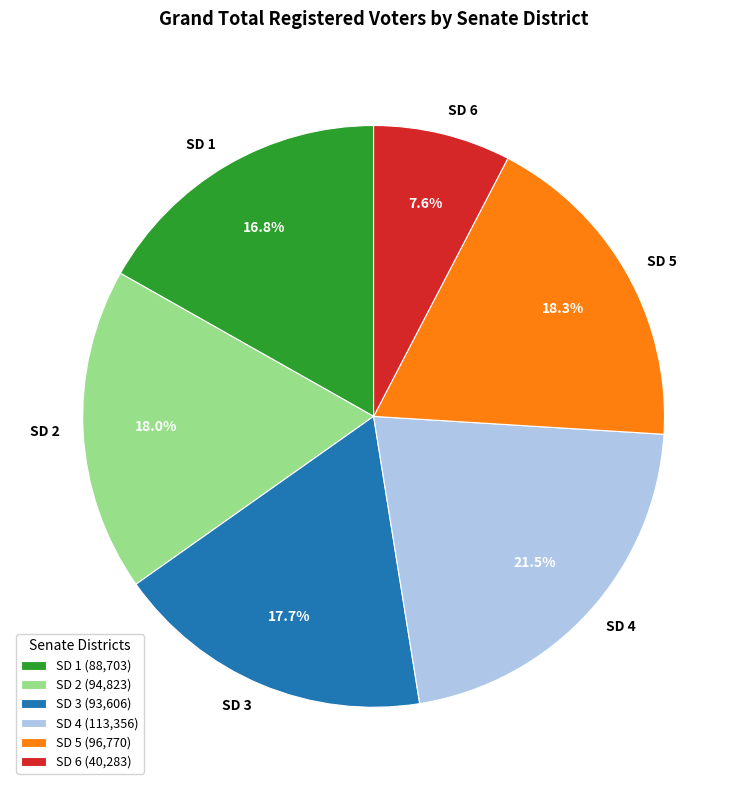

Is there a majority slice in this chart?

No